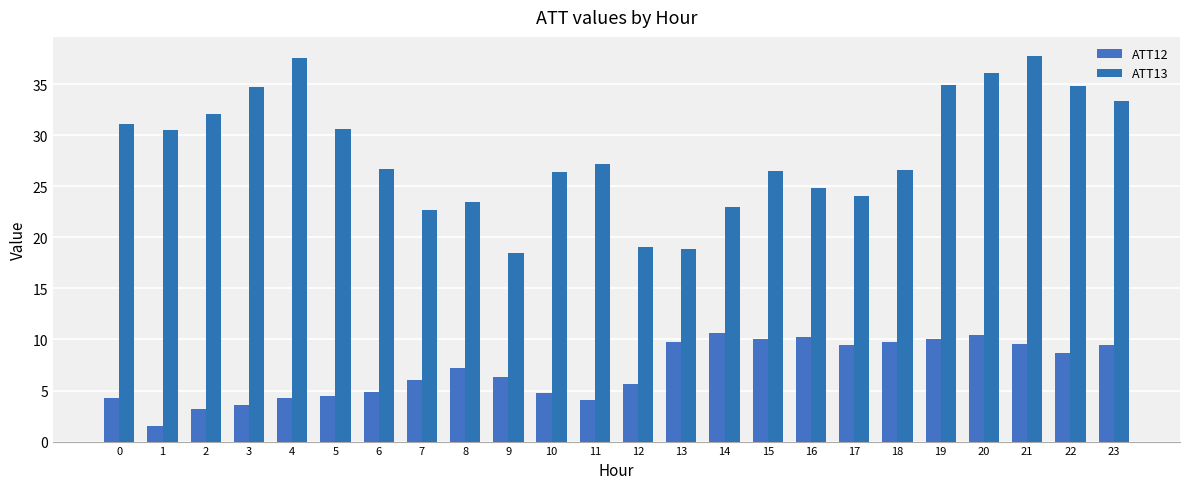

Rank the series at 15 from highest to lowest value.

ATT13, ATT12